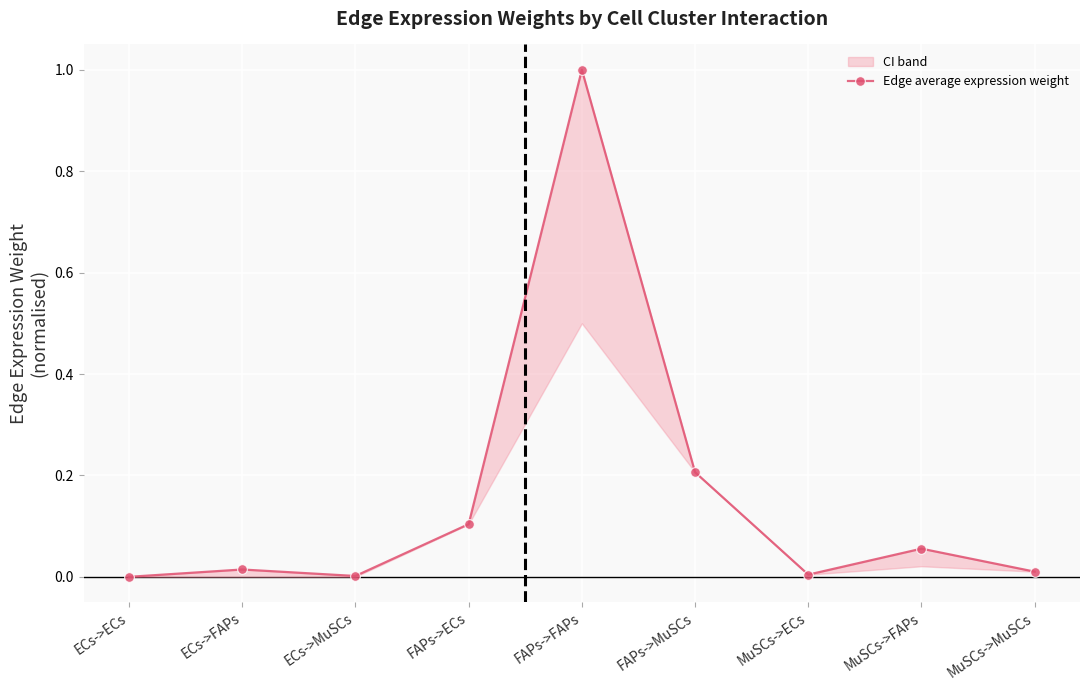

How many values are above zero?

8